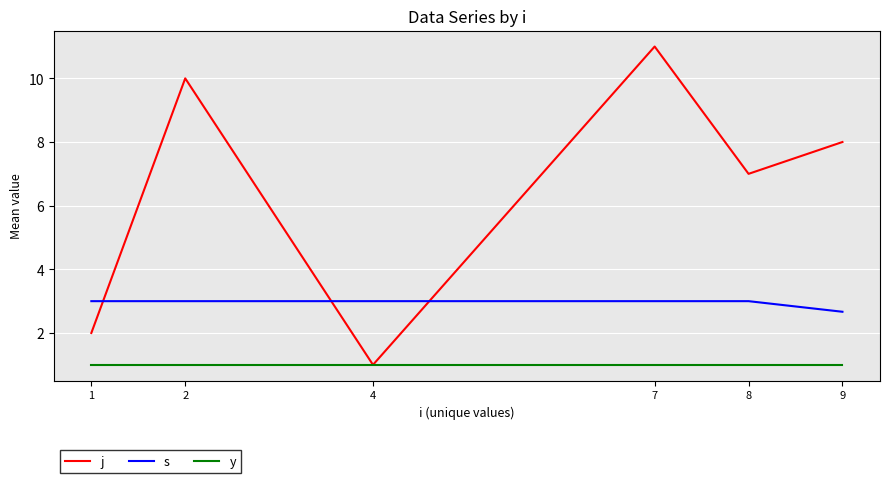

How many j values are between 2 and 10?

4